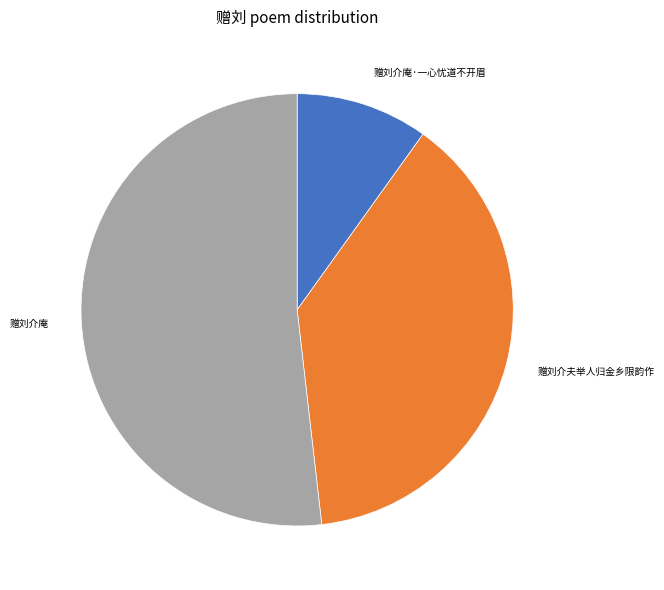

Is the sum of 赠刘介夫举人归金乡限韵作 and 赠刘介庵·一心忧道不开眉 greater than half?

No